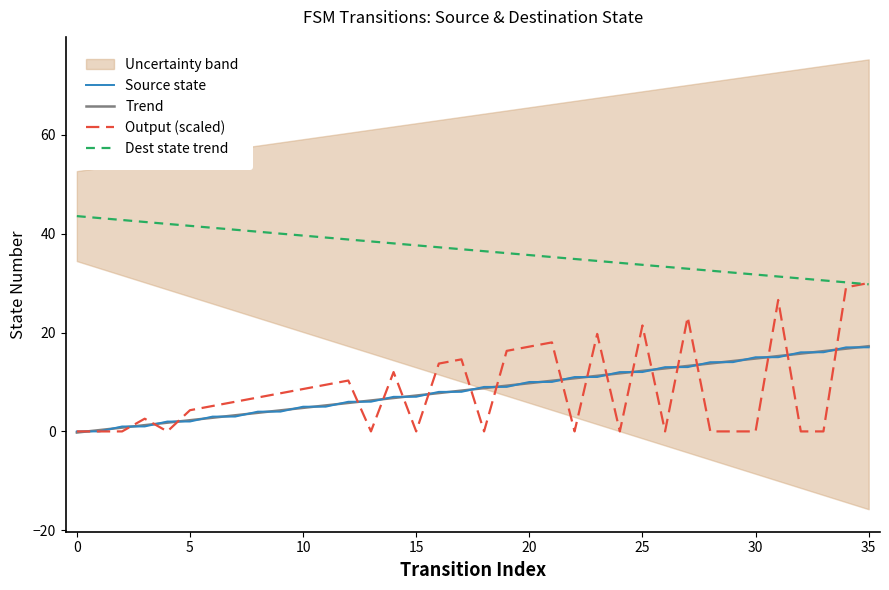

True or false: Dest state trend and Source state intersect in this chart.

False